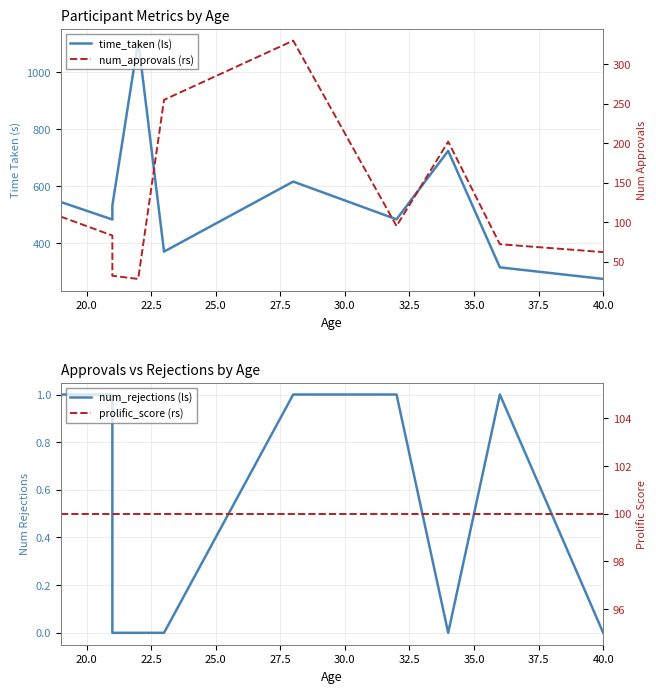

After their last crossing, which series has the higher values: num_approvals (rs) or prolific_score (rs)?

prolific_score (rs)